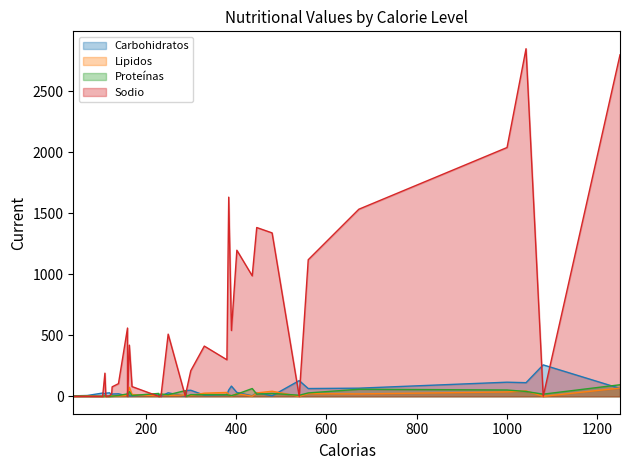

Which series has the largest total across all categories?

Sodio